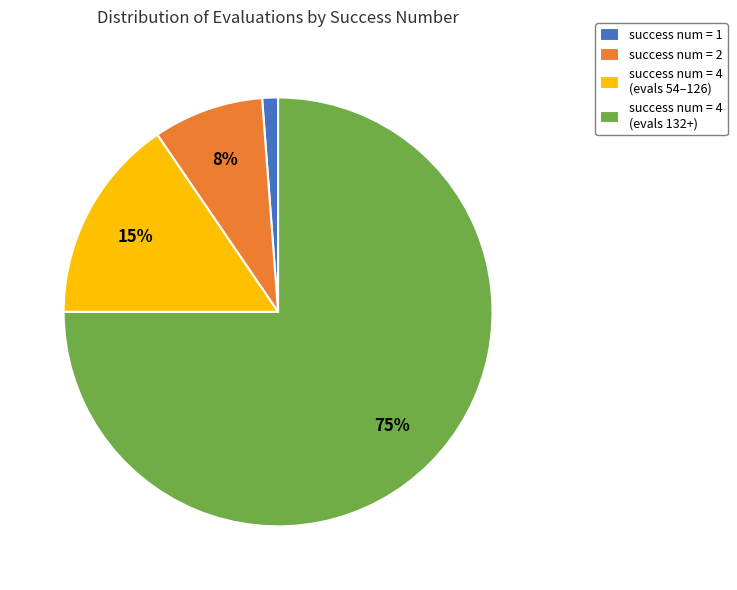

Which has a higher value, success num = 1 or success num = 2?

success num = 2